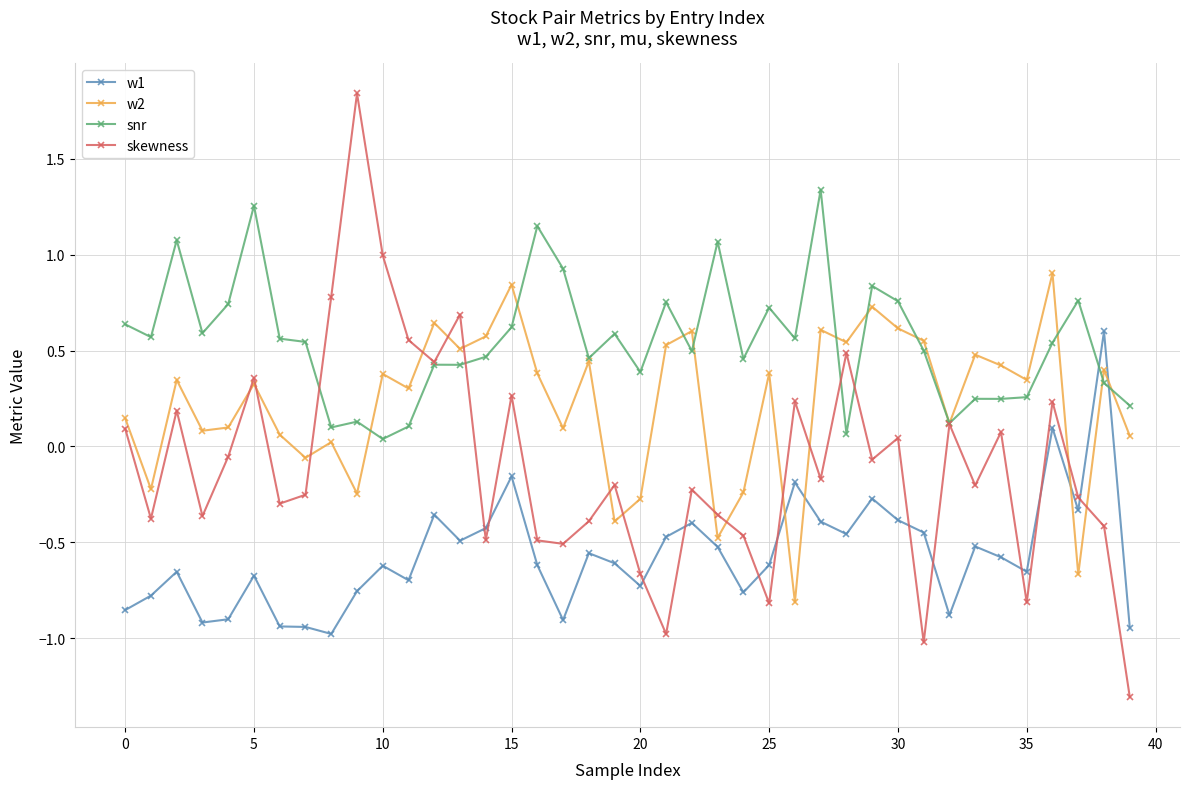

Which series has the largest total across all categories?

snr